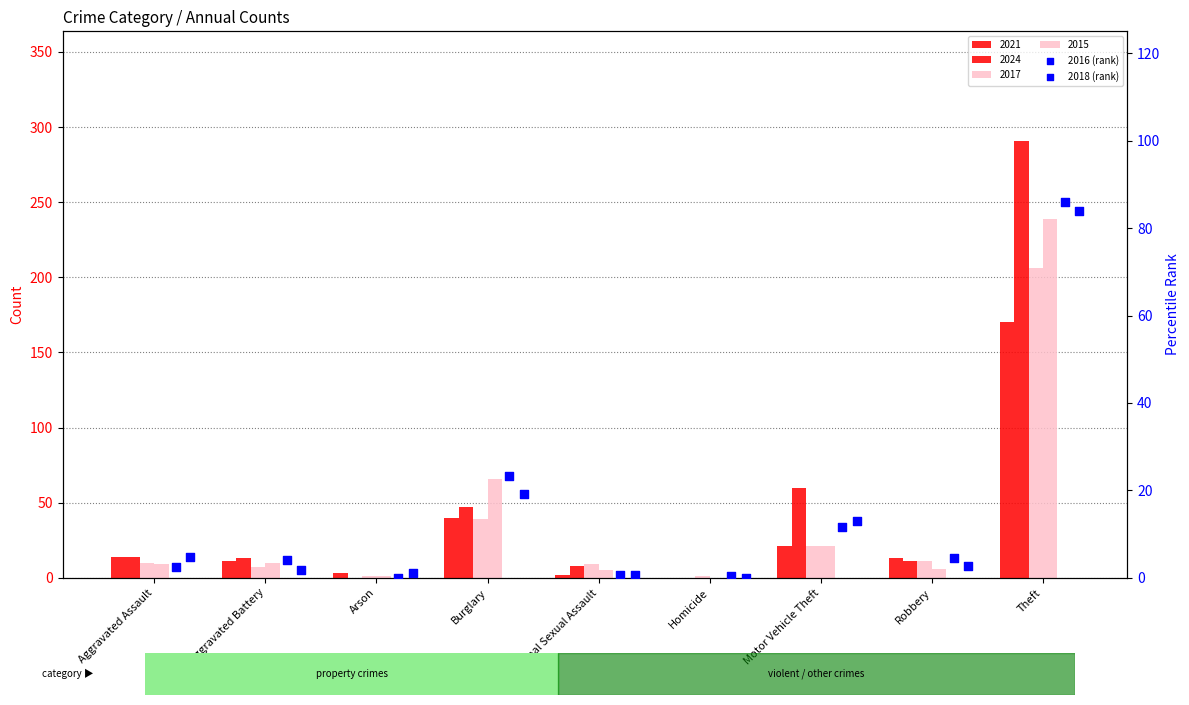

At which category is the sum across all series the highest?

Theft